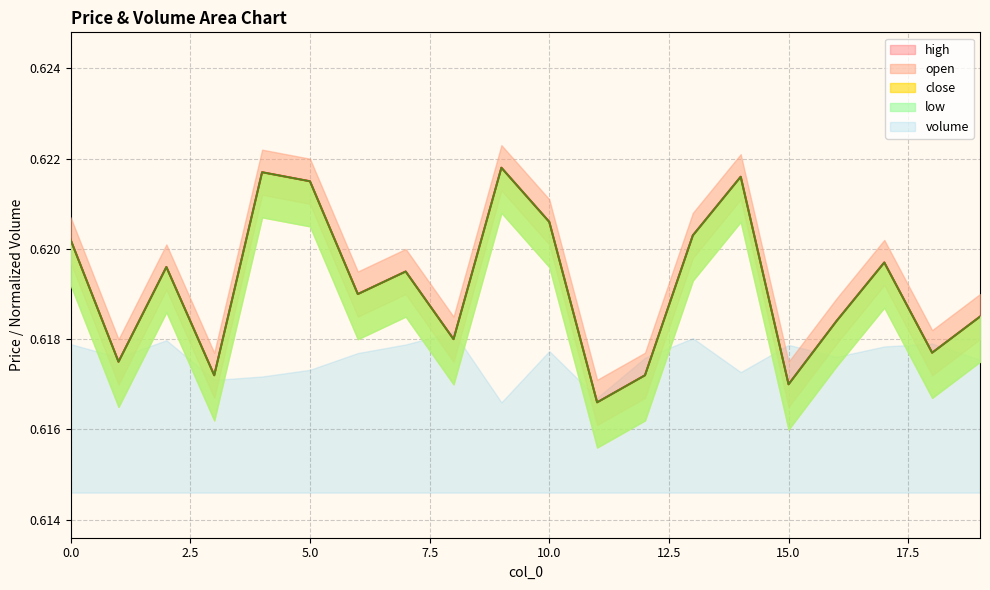

Reading right to left, list all the values displayed in this chart.

open: 0.6	0.6	0.6	0.6	0.6	0.6	0.6	0.6	0.6	0.6	0.6	0.6	0.6	0.6	0.6	0.6	0.6	0.6	0.6	0.6
close: 0.6	0.6	0.6	0.6	0.6	0.6	0.6	0.6	0.6	0.6	0.6	0.6	0.6	0.6	0.6	0.6	0.6	0.6	0.6	0.6
high: 0.6	0.6	0.6	0.6	0.6	0.6	0.6	0.6	0.6	0.6	0.6	0.6	0.6	0.6	0.6	0.6	0.6	0.6	0.6	0.6
low: 0.6	0.6	0.6	0.6	0.6	0.6	0.6	0.6	0.6	0.6	0.6	0.6	0.6	0.6	0.6	0.6	0.6	0.6	0.6	0.6